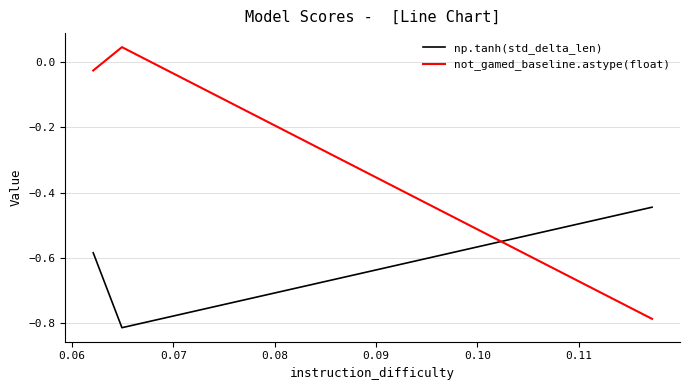

What is the sum of all np.tanh(std_delta_len) values?

-1.8